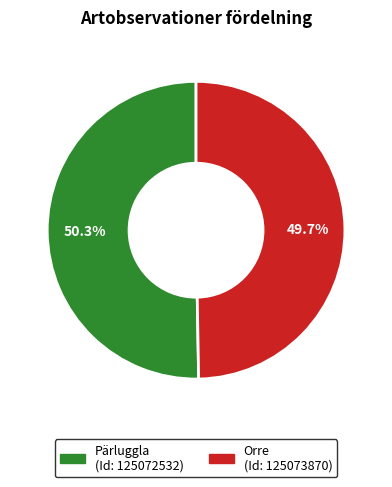

Does any single category account for the majority?

Yes